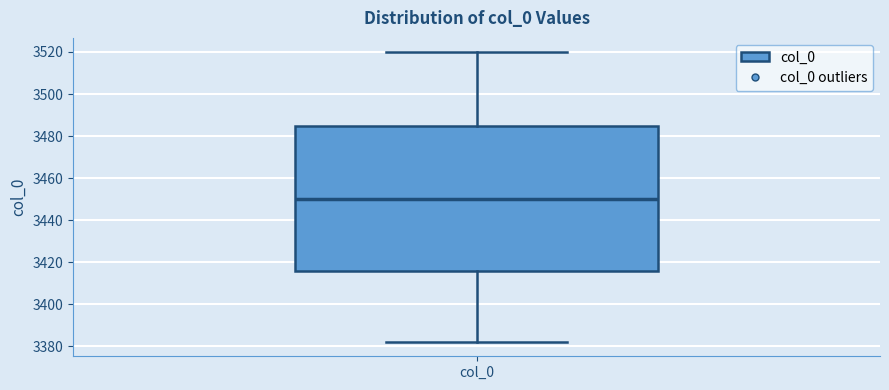

Read this box plot against the y-axis: the position of the median line, the range covered by the box, and the ends of both whiskers. The values are not printed on the chart, so give them approximately, as read against the axis.

median 3450, box 3416 to 3484, whiskers 3382 to 3520